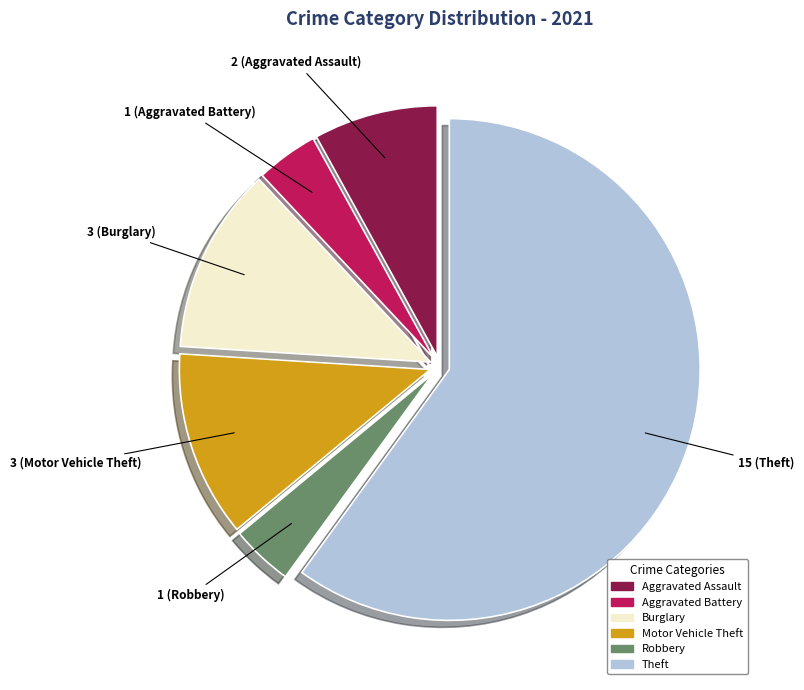

Is there any slice that represents more than half of the pie?

Yes